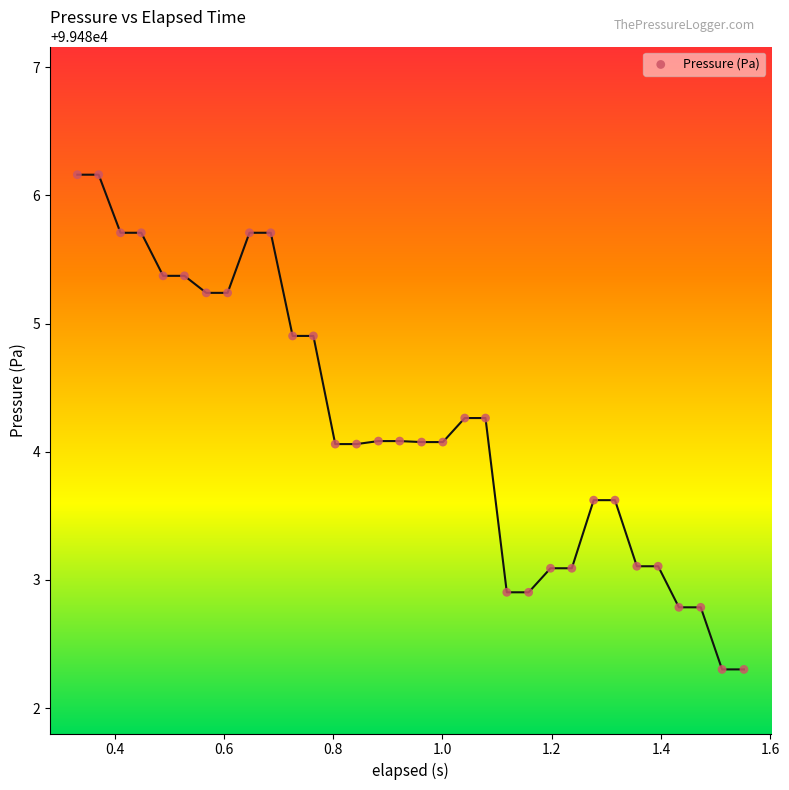

What is the range of X values (max minus min)?

1.2